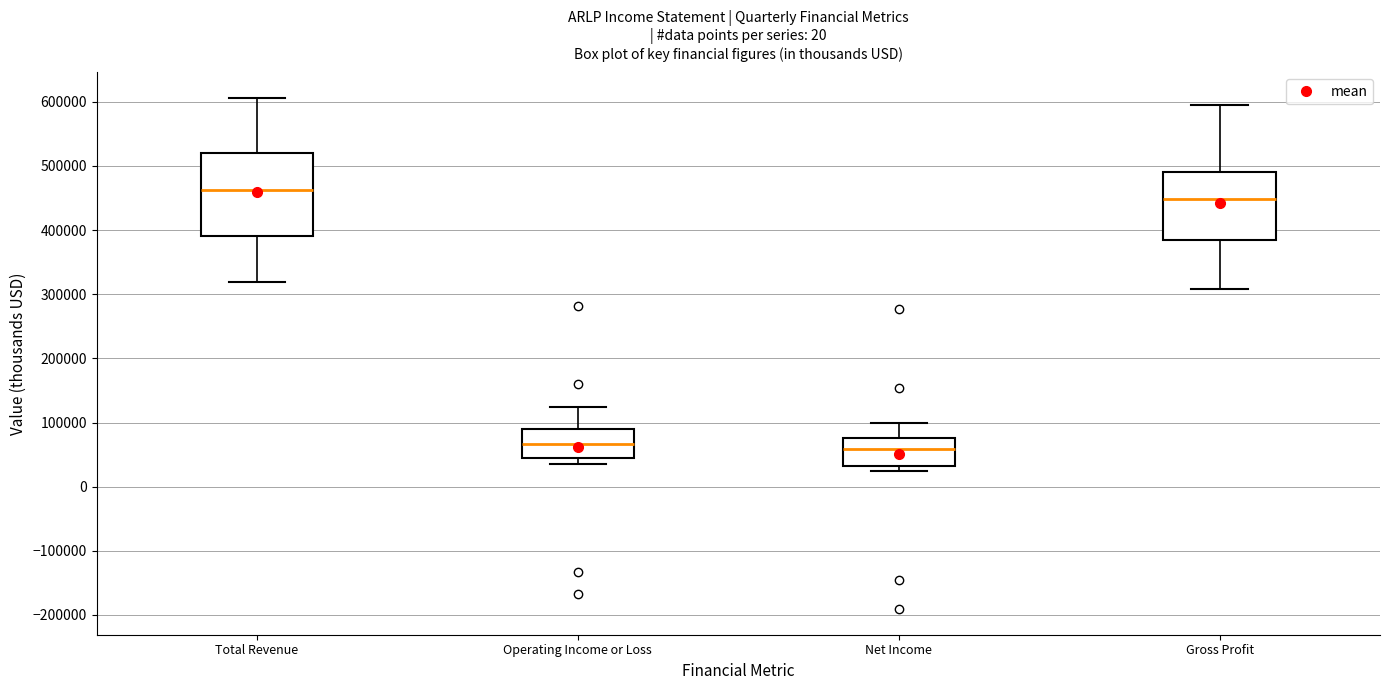

Reading left to right, transcribe this box plot: for each box, give where its median line is, the range the box spans, and where its two whiskers end, as read against the y-axis. The values are not printed on the chart, so give them approximately, as read against the axis.

Total Revenue: median 460000, box 390000 to 520000, whiskers 320000 to 610000
Operating Income or Loss: median 70000, box 40000 to 90000, whiskers 40000 (just below the box's lower edge) to 120000
Net Income: median 60000, box 30000 to 80000, whiskers 20000 to 100000
Gross Profit: median 450000, box 380000 to 490000, whiskers 310000 to 600000